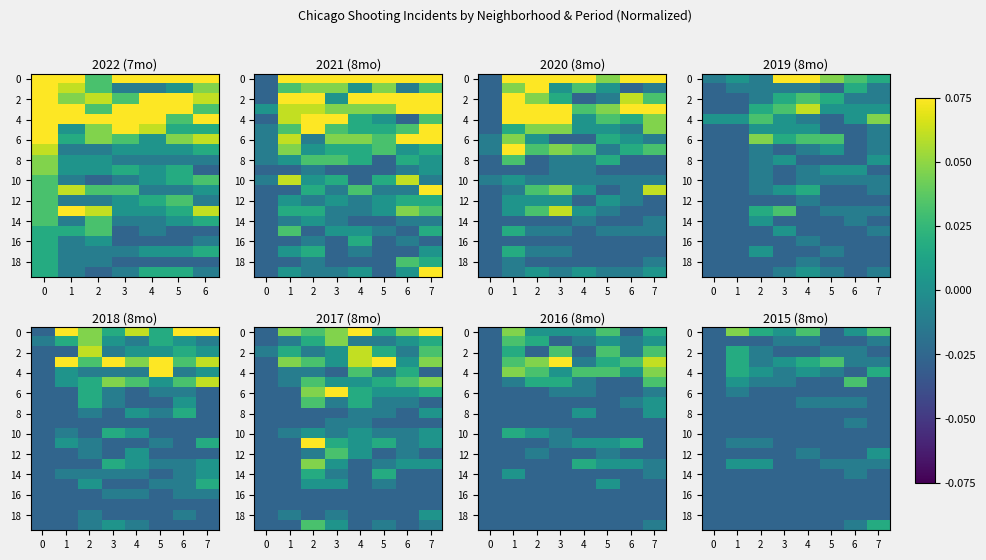

Which has a higher value, 3 or 4?

4